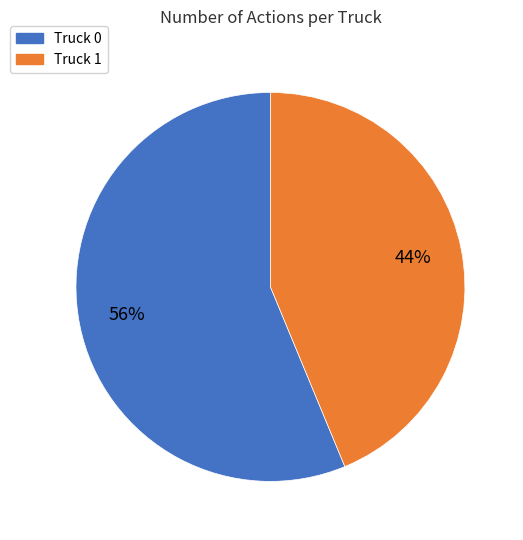

How many slices are in this pie chart?

2